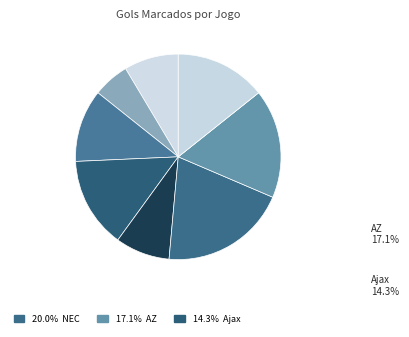

Which category has the smallest portion of the pie?

Feyenoord